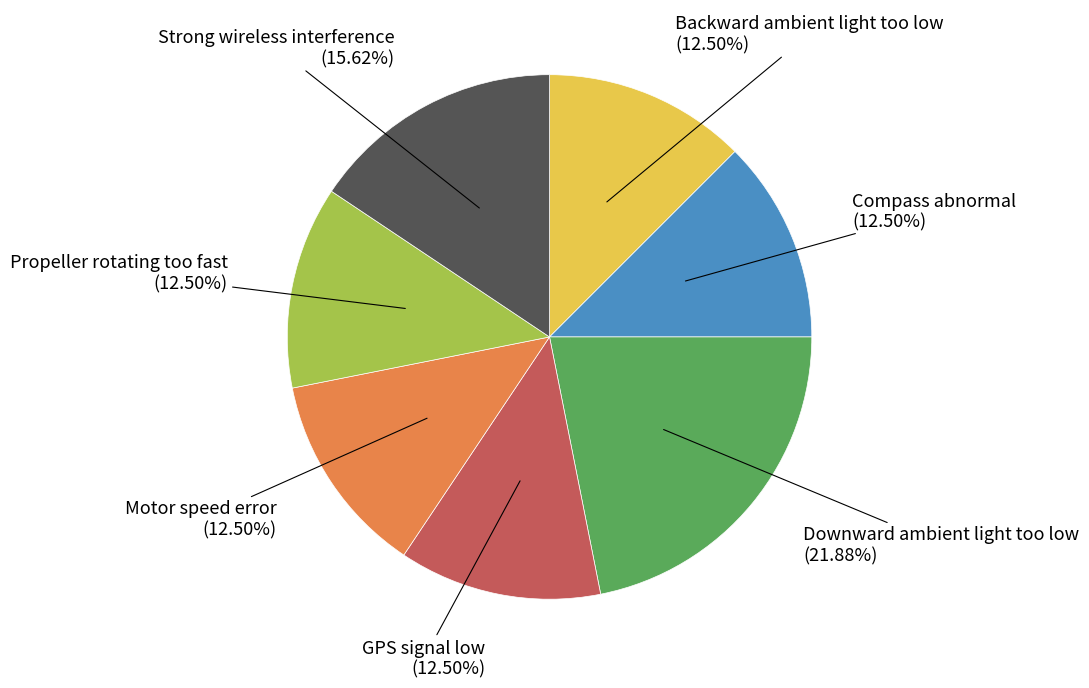

Does any single category account for the majority?

No